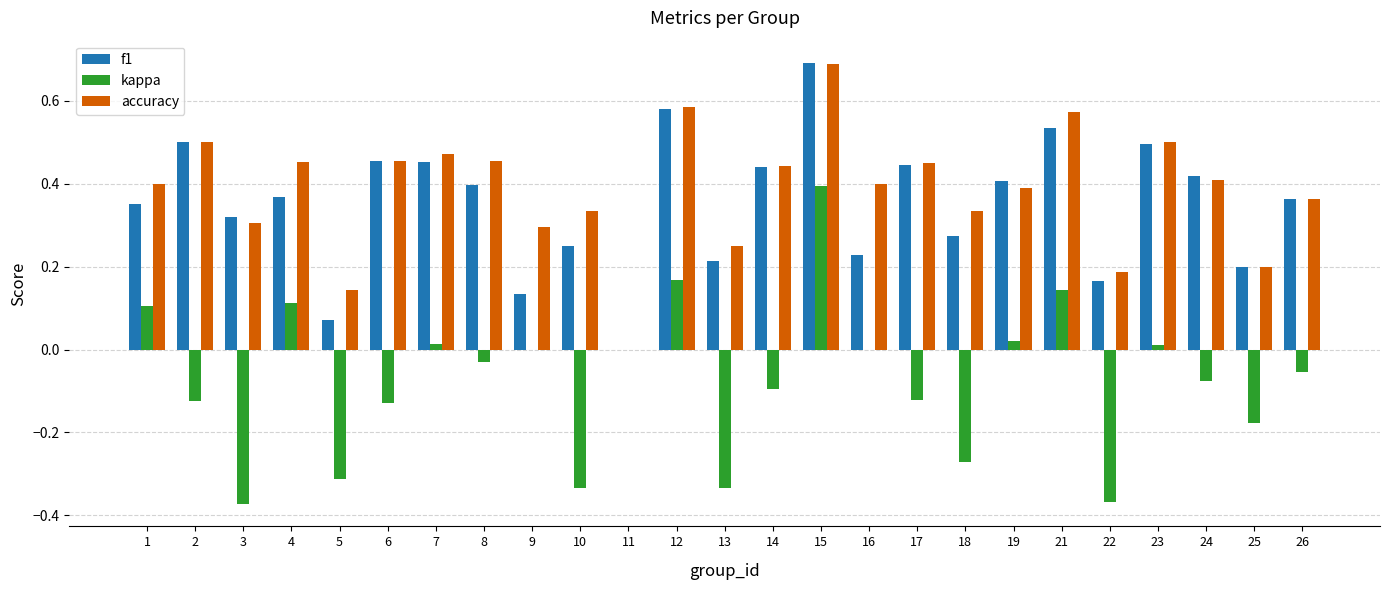

Are the bars horizontal?

No